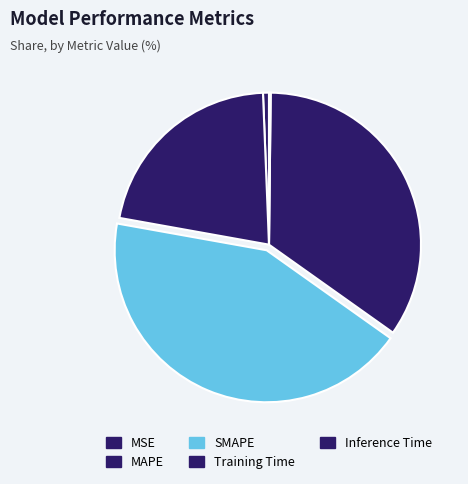

Combined, what portion of the pie is Training Time and MSE?

35.3%